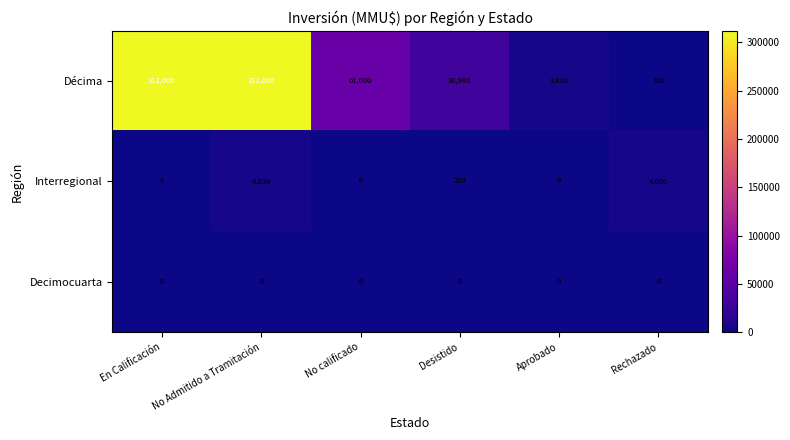

What is the highest value of the Interregional series?

4834